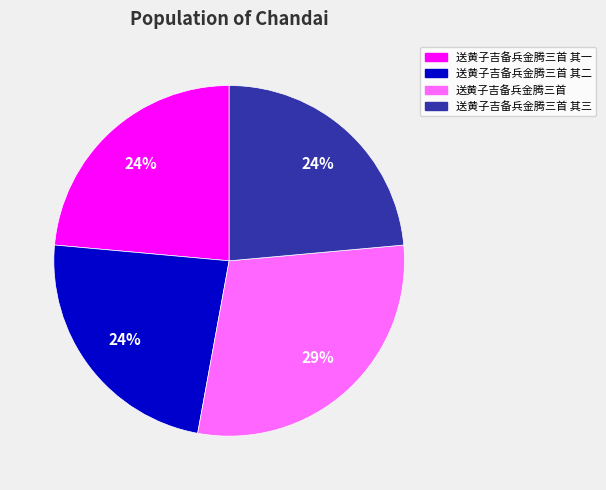

Does any single category account for the majority?

No